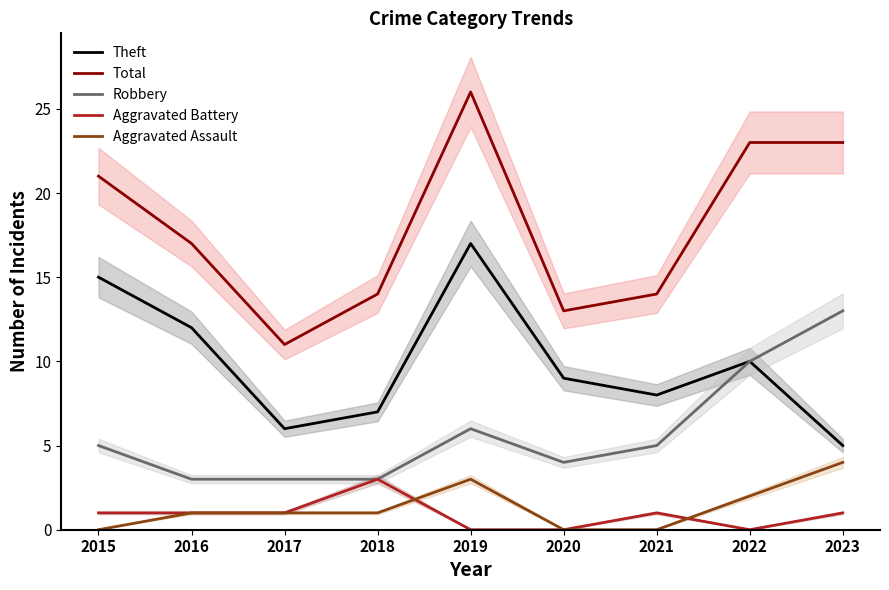

Which series has the widest spread of values?

Total